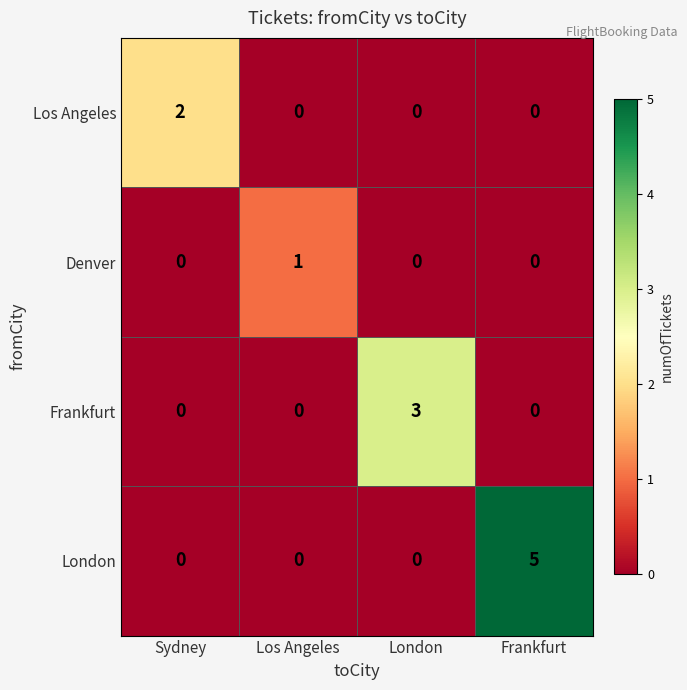

At which category is the sum across all series the highest?

Frankfurt